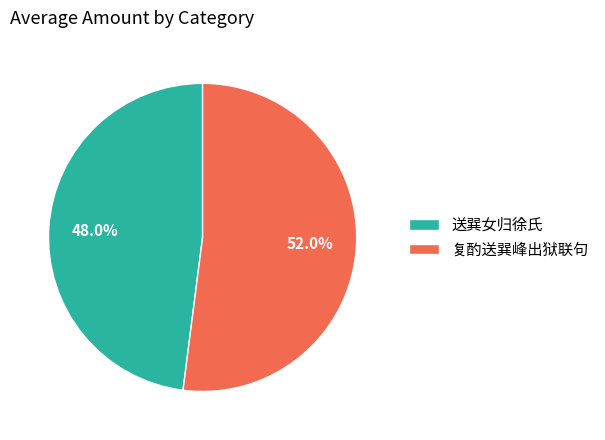

What percentage is the 送巽女归徐氏 slice, to the nearest percent?

48%